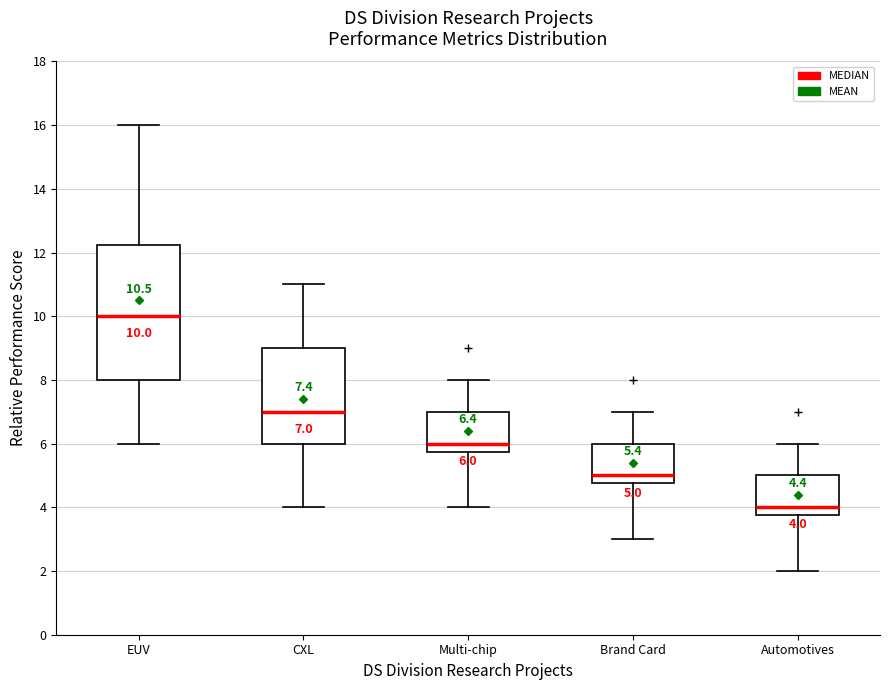

Which box's median line is the lowest?

Automotives